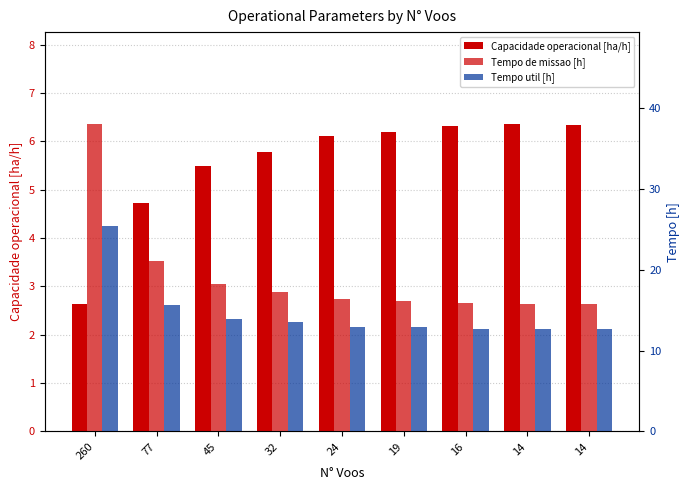

What is the sum of all Tempo de missao [h] values?

174.5